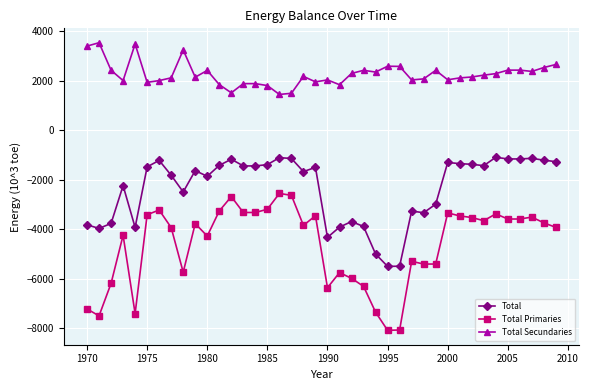

True or false: Total Secundaries has more than 1 interior local peaks.

True